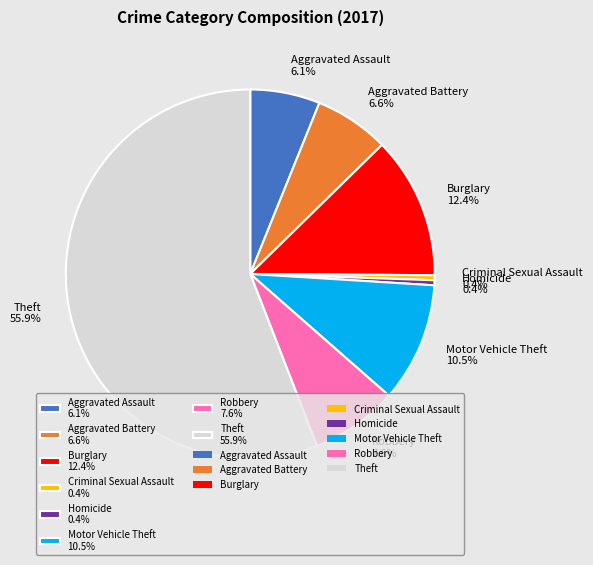

Which category has the biggest portion of the pie?

Theft 55.9%